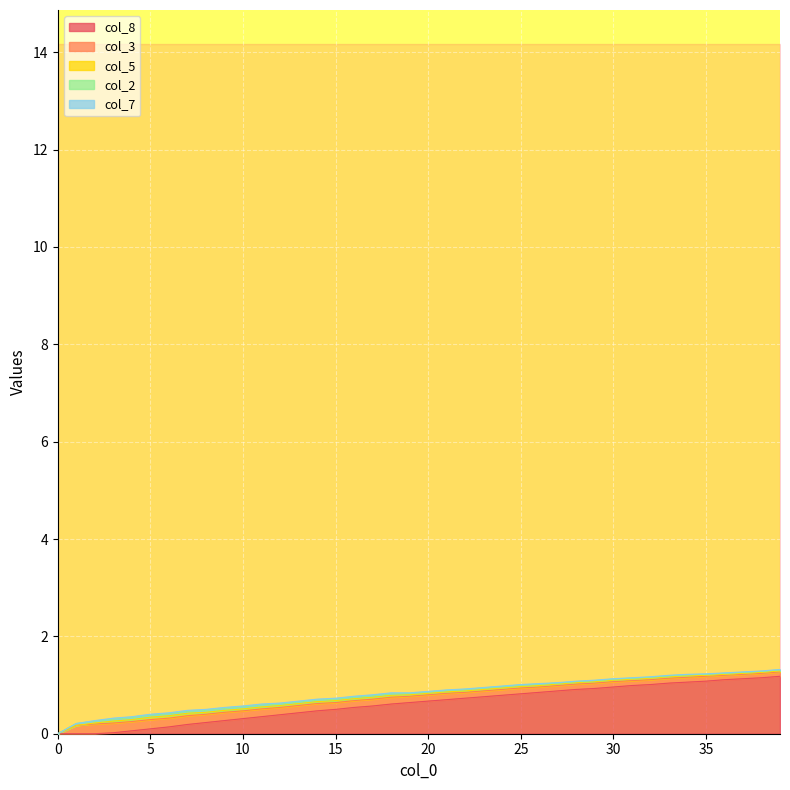

Does the chart display data point markers on the line(s)?

No